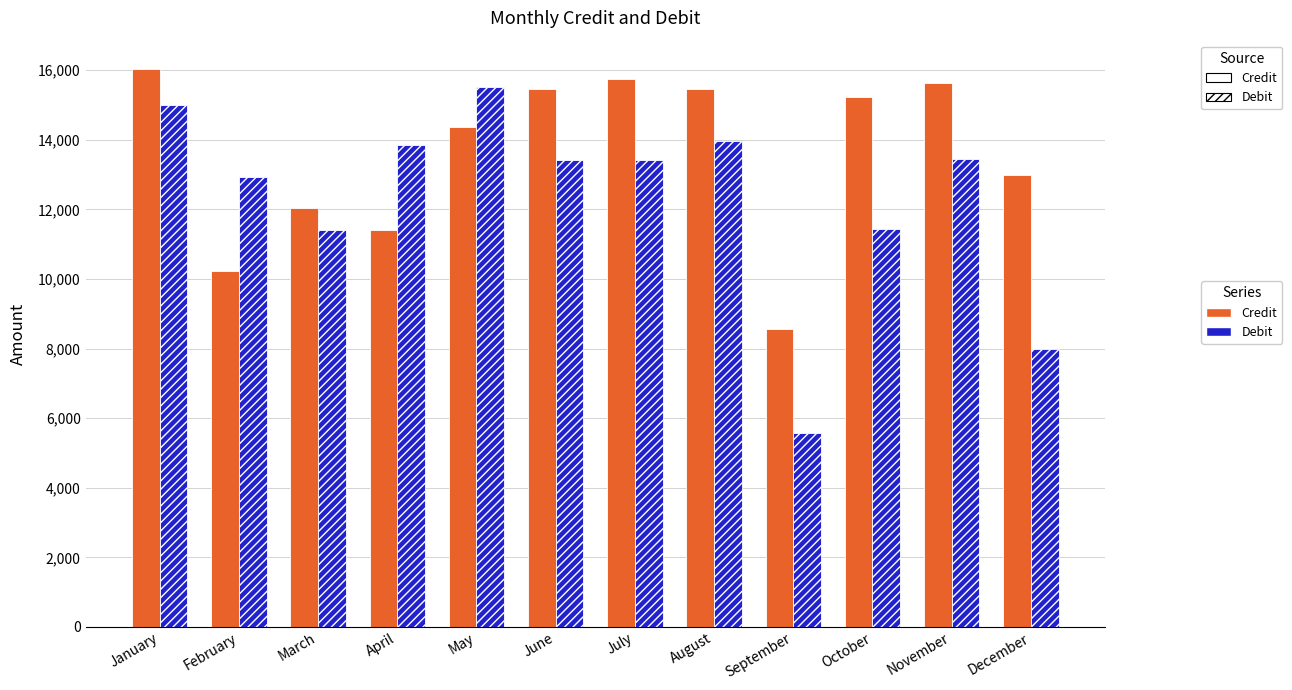

Count the number of data series in this chart.

2